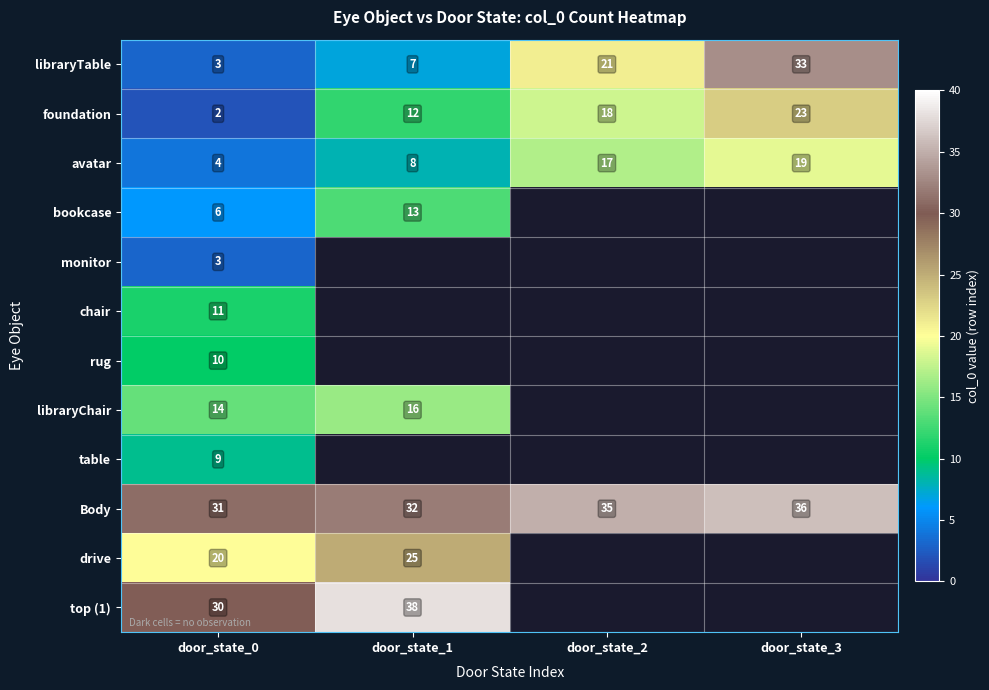

At how many categories does at least one series exceed 27?

4